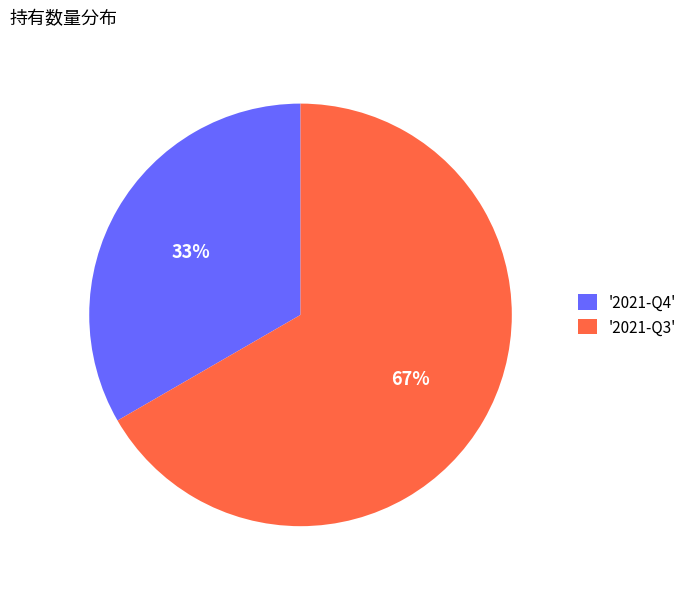

True or false: '2021-Q3' accounts for 67% of the total.

True